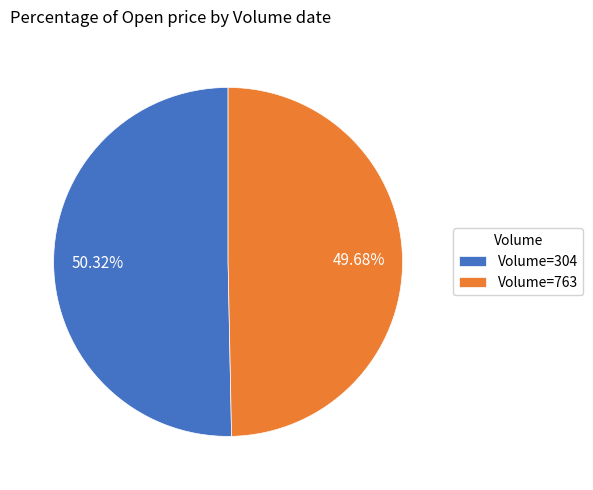

Is the sum of Volume=763 and Volume=304 greater than half?

Yes